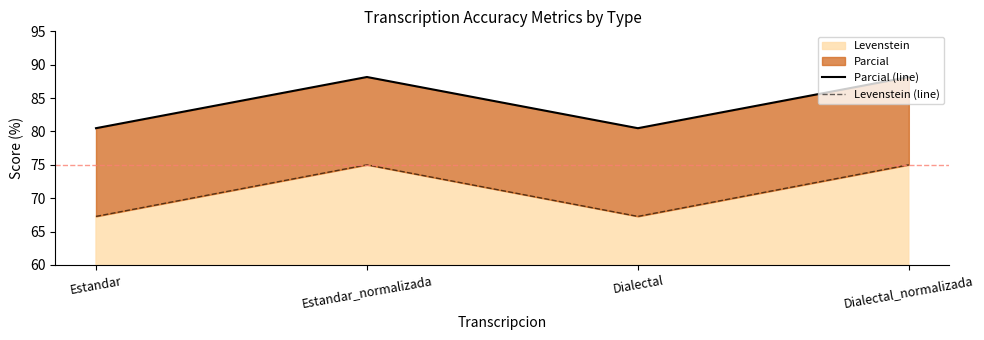

How many data points in Parcial (line) are above 88?

2